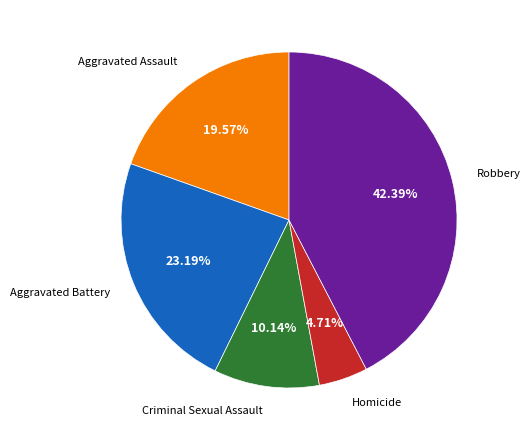

Which category has the smallest portion of the pie?

Homicide